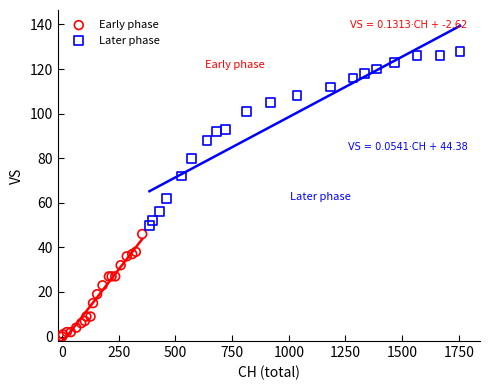

Which series has the largest Y range (max minus min)?

Later phase